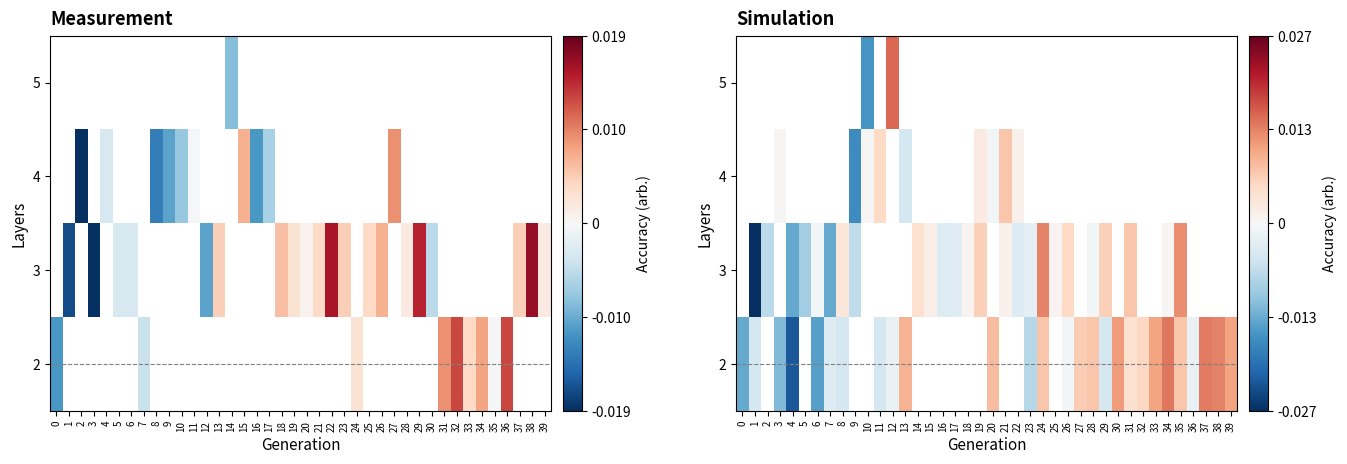

How many data points in 4 are above 0?

6